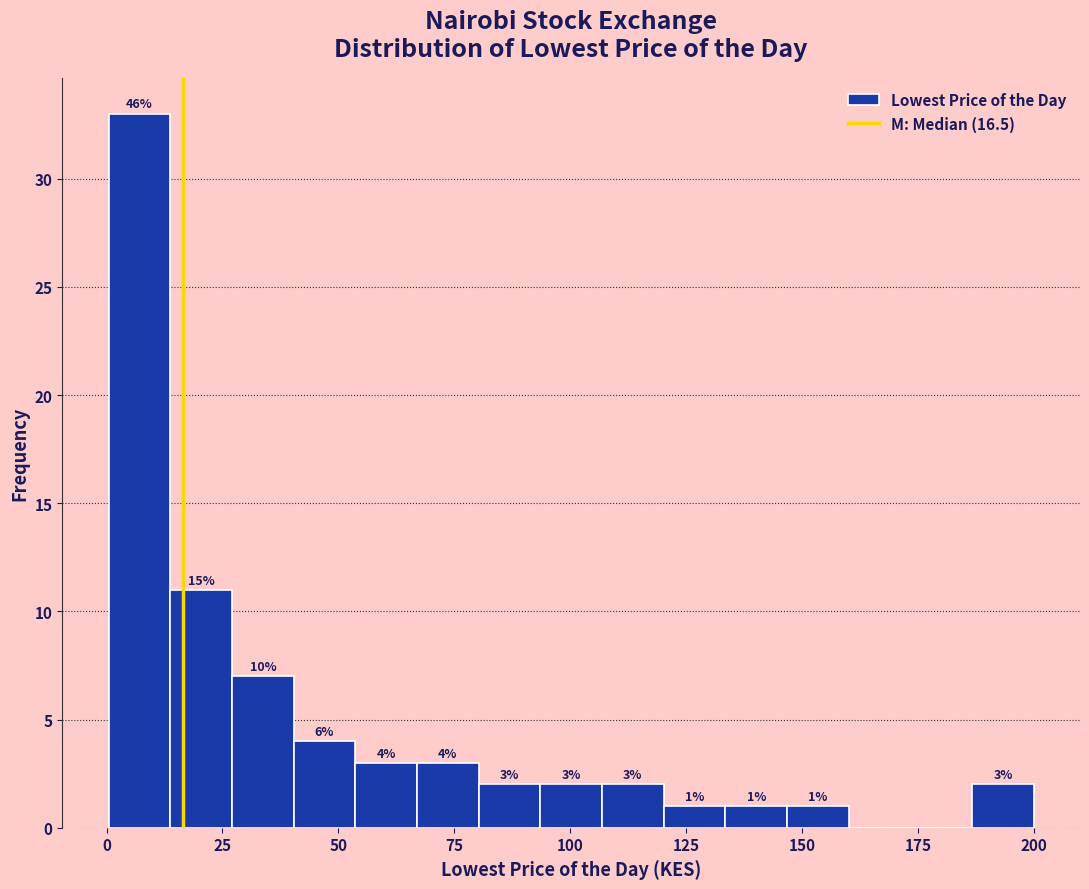

Read against the x-axis, roughly where is the centre of the tallest bar?

5